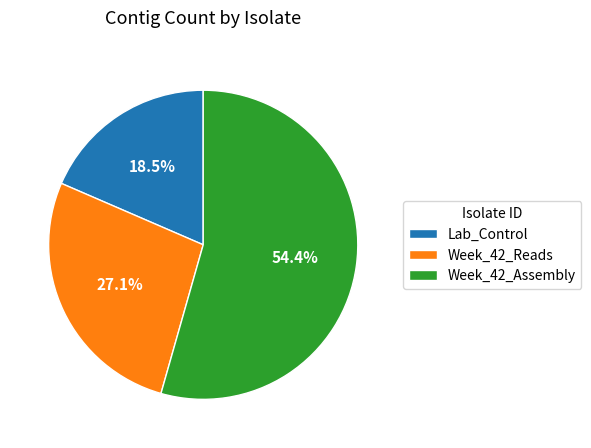

How many slices are in this pie chart?

3